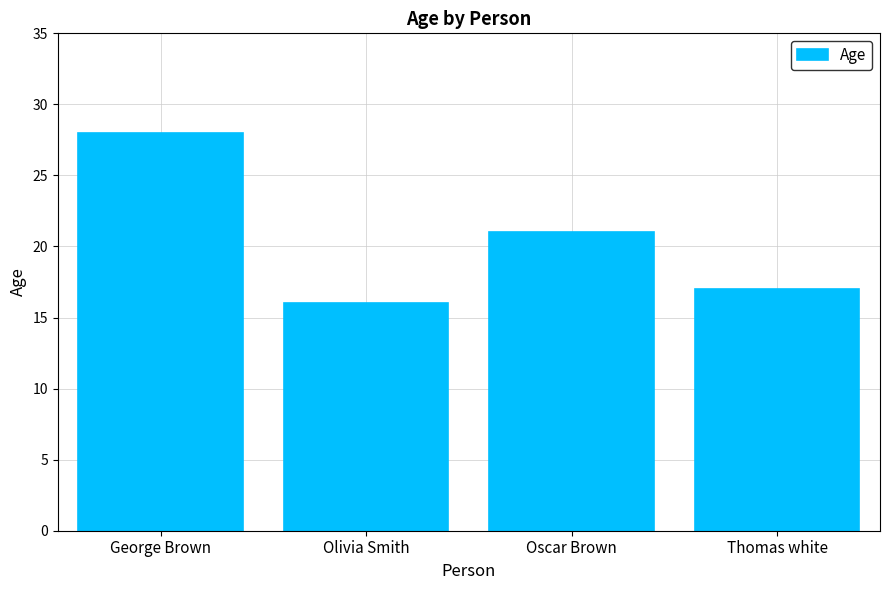

List the labels in order of value, smallest first.

Olivia Smith, Thomas white, Oscar Brown, George Brown